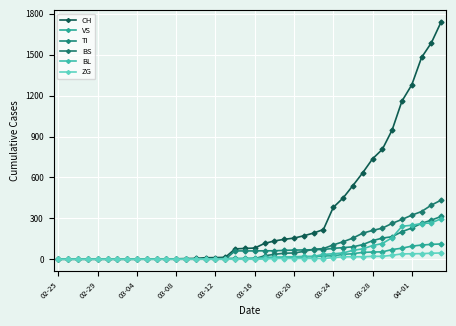

How many distinct data groups are displayed?

6